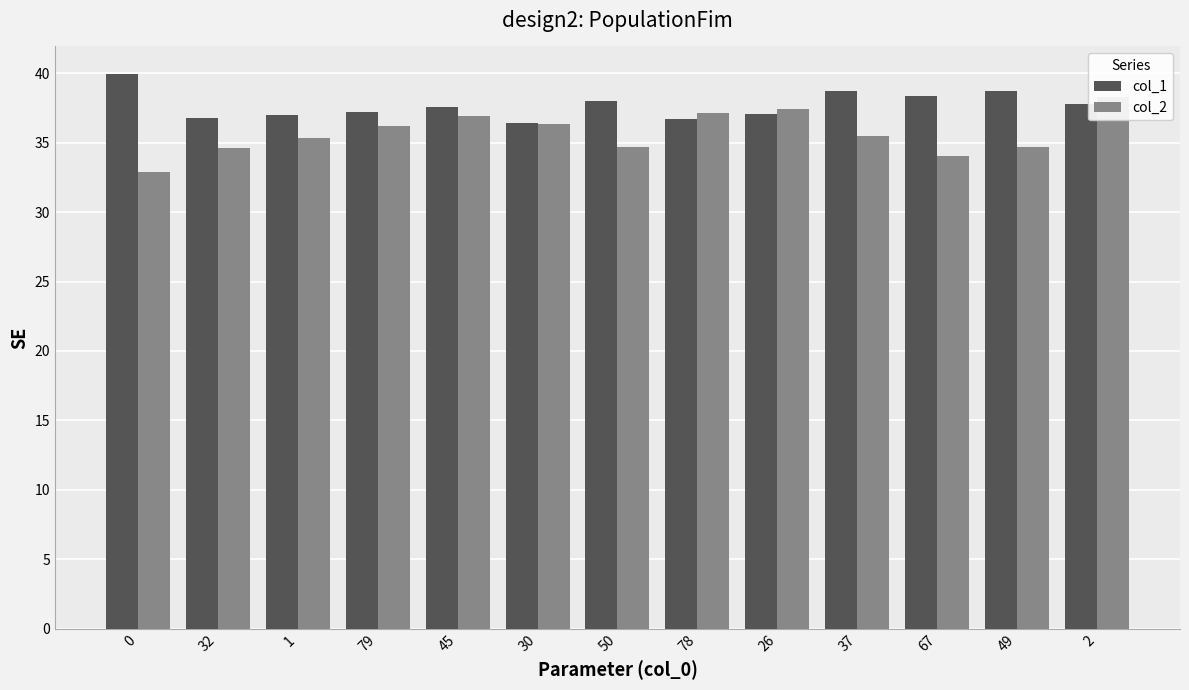

What is the difference between the maximum and second lowest values in the col_1 series?

3.2